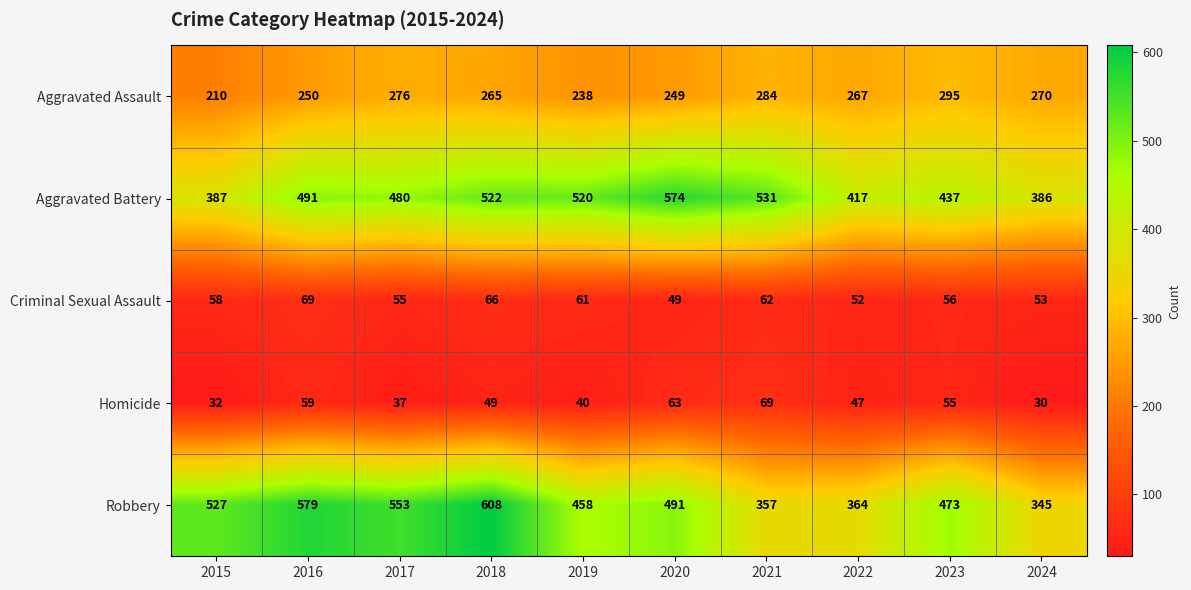

At which label does Aggravated Battery reach its minimum?

2024